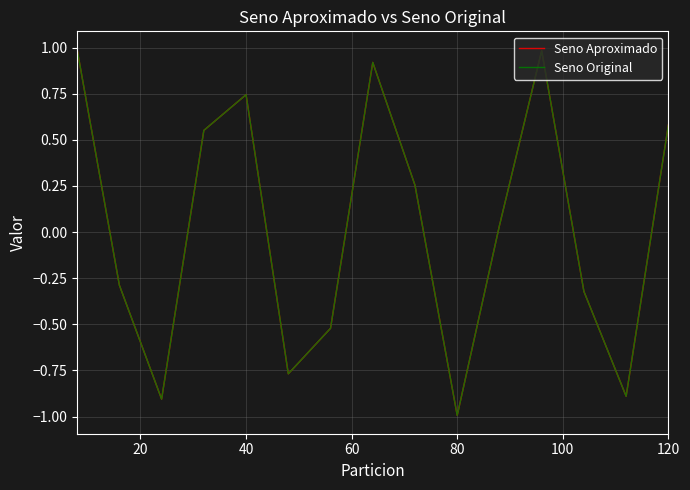

How many times do Seno Aproximado and Seno Original cross each other?

7